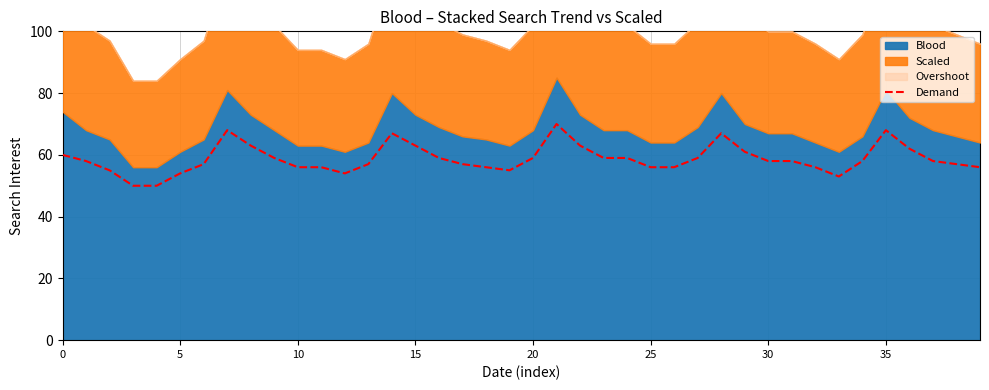

What is the change in value from 21 to 28?

-3